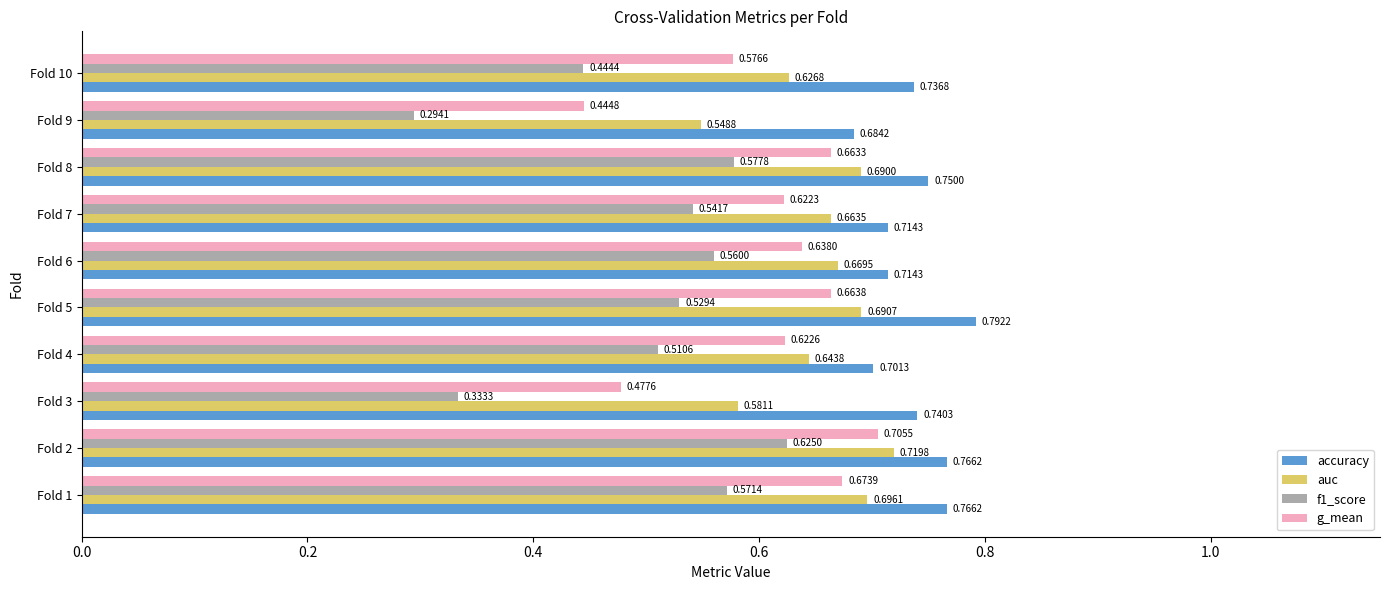

Which series changed the most between Fold 3 and Fold 7?

f1_score